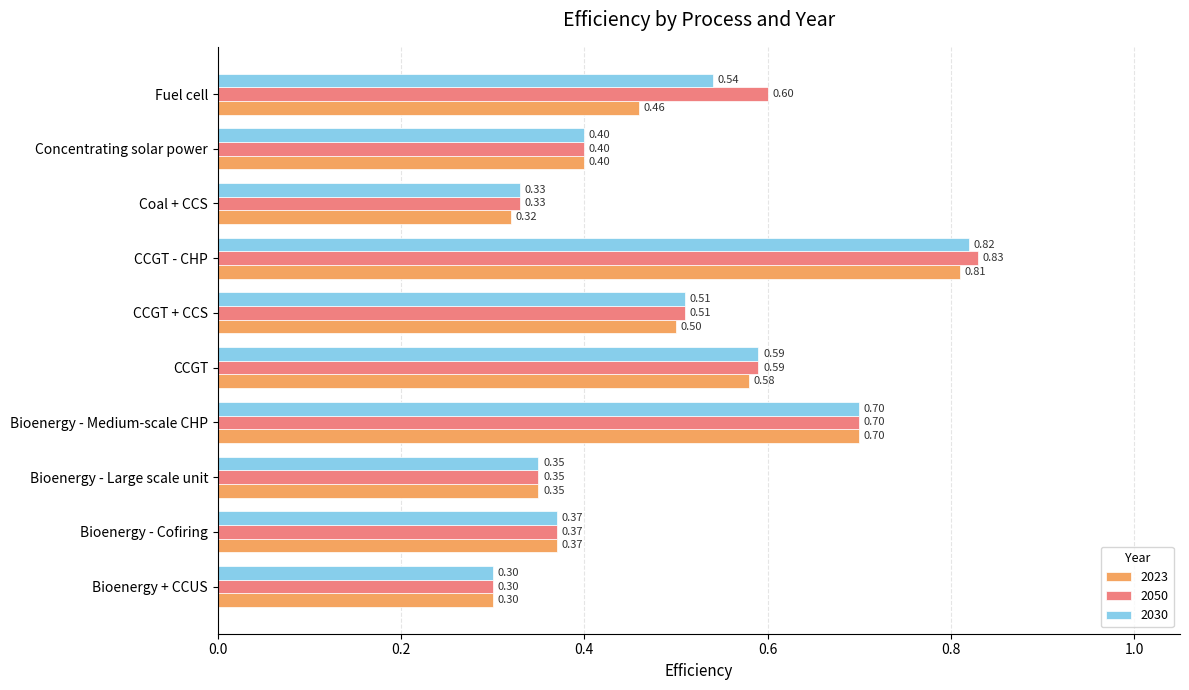

What are all the series names shown in the legend?

2023, 2050, 2030